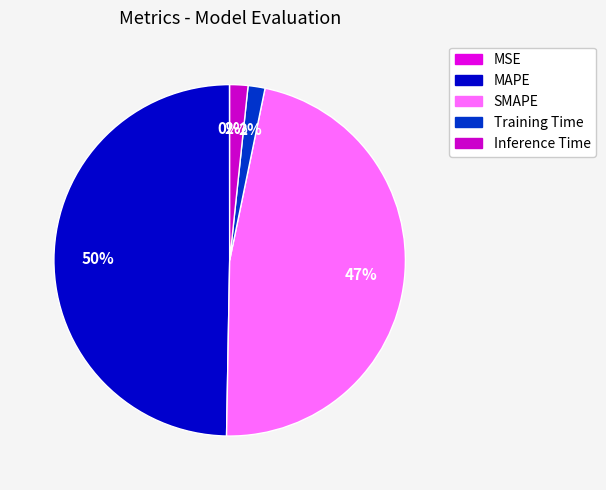

Is it true that Training Time is 2% of the pie?

True